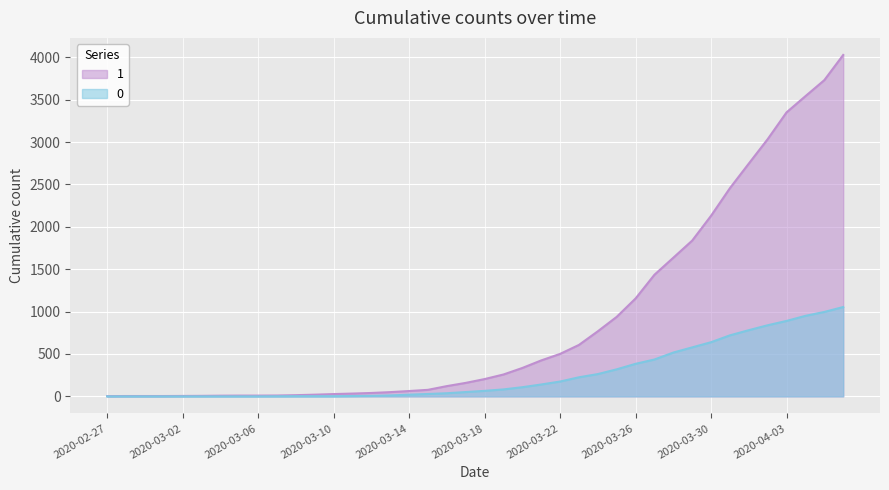

Reading left to right, extract all data points from this chart.

0: 0	0	0	0	0	0	0	0	0	1	2	2	2	4	6	11	20	28	37	51	65	82	108	140	175	225	263	319	384	435	517	578	639	720	781	839	890	950	996	1054
1: 3	4	4	4	5	6	8	9	9	10	14	20	27	33	40	50	63	77	121	159	204	258	335	424	501	607	768	938	1155	1435	1636	1838	2131	2457	2747	3035	3351	3542	3731	4028